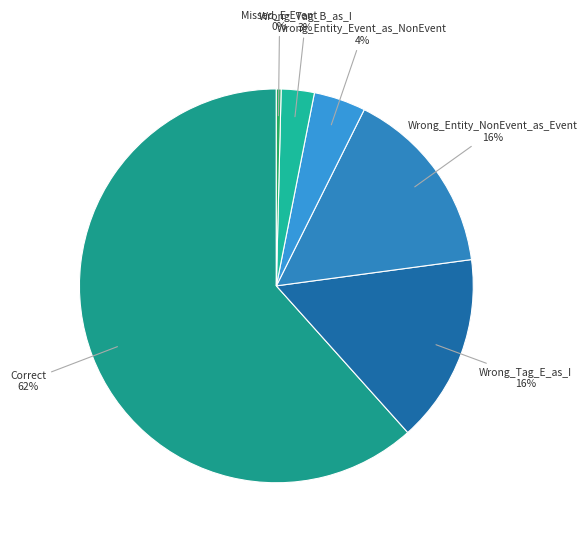

Count the number of slices in the pie.

6